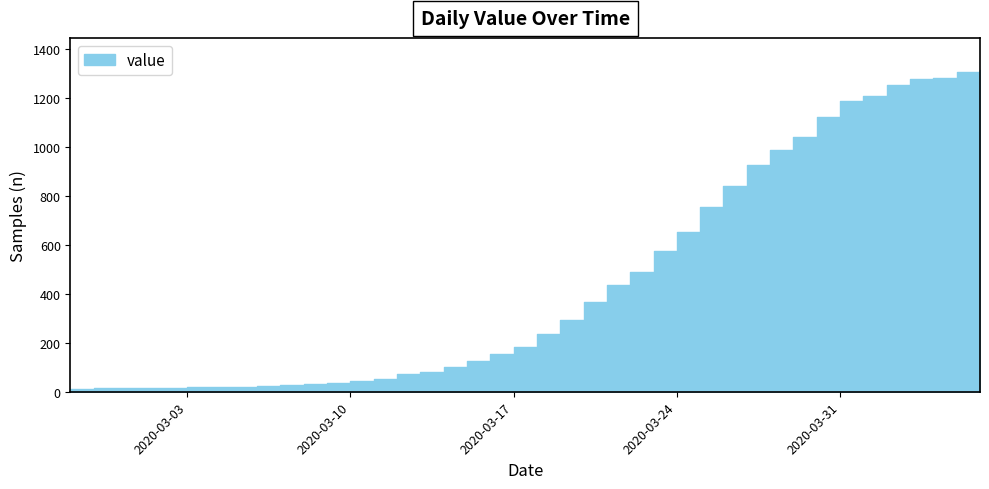

What is the ratio of the value at 2020-02-27 to the value at 2020-03-14?

0.1